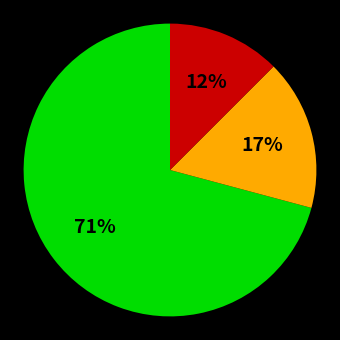

Is there a majority slice in this chart?

Yes